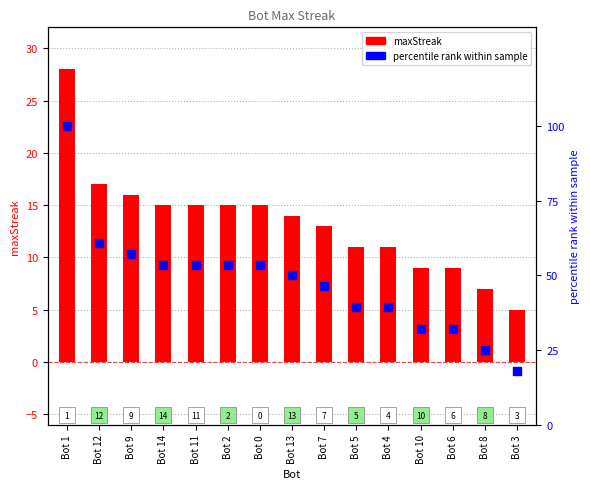

At which category is the sum across all series the highest?

Bot 1